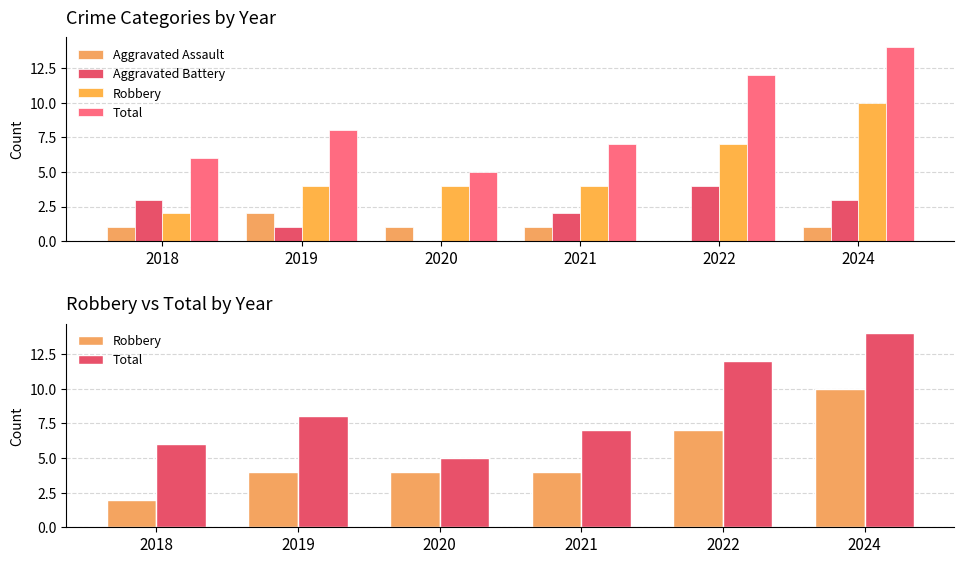

How many categories are shown in the chart?

6